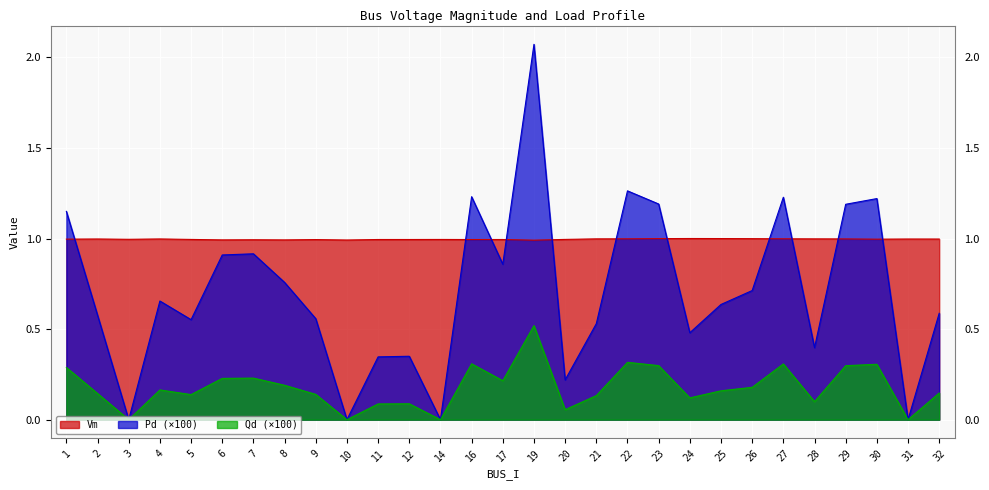

List the series in order of their peak value, highest first.

Pd (×100), Vm, Qd (×100)